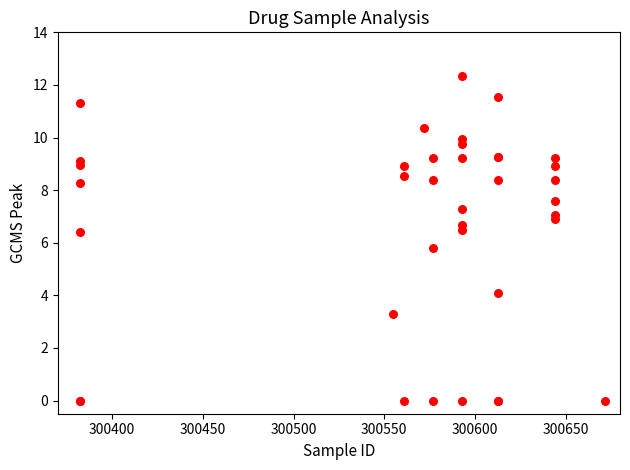

What Y value in the scatter plot is closest to 6?

5.8